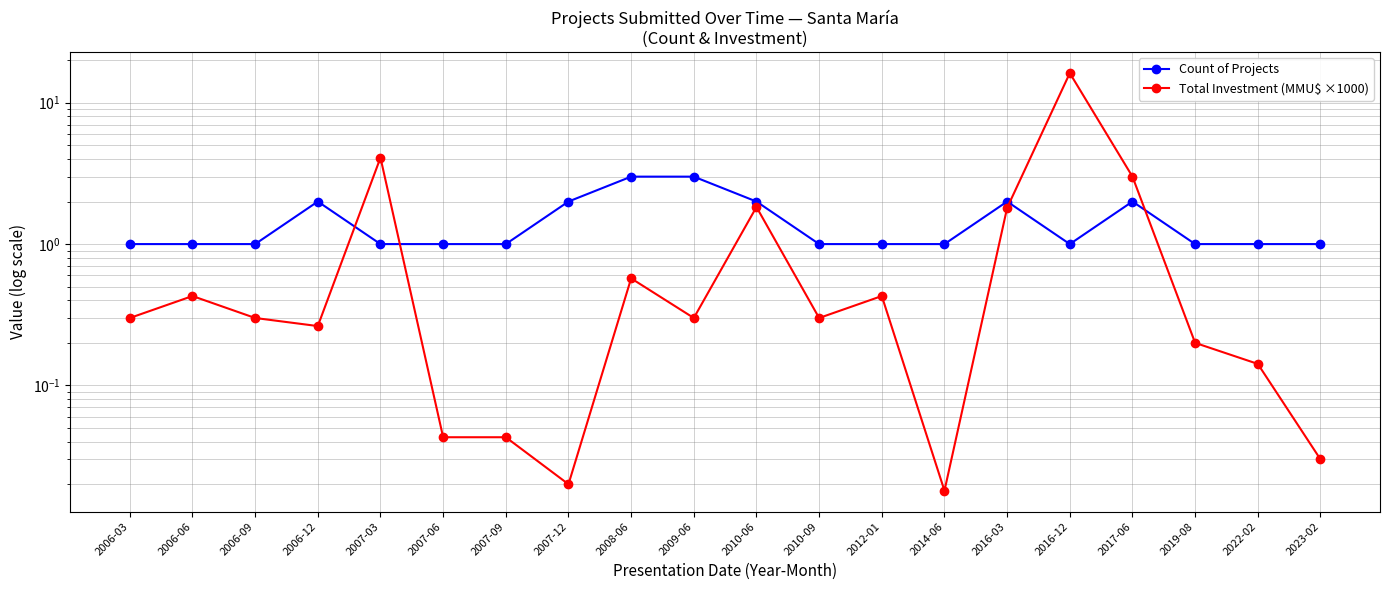

How many times do Count of Projects and Total Investment (MMU$ ×1000) cross each other?

4